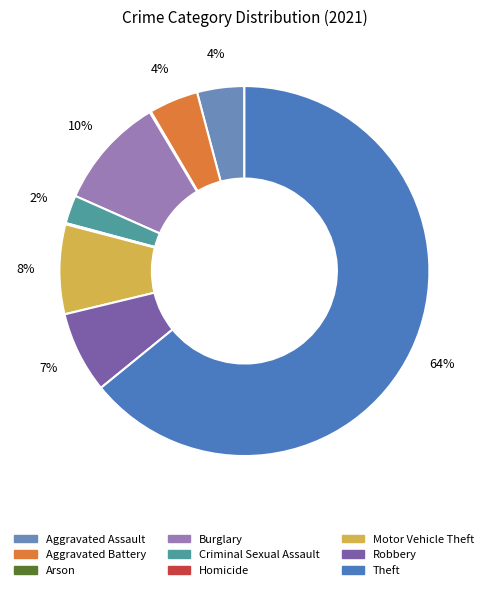

What percentage is the Theft slice, to the nearest percent?

64%